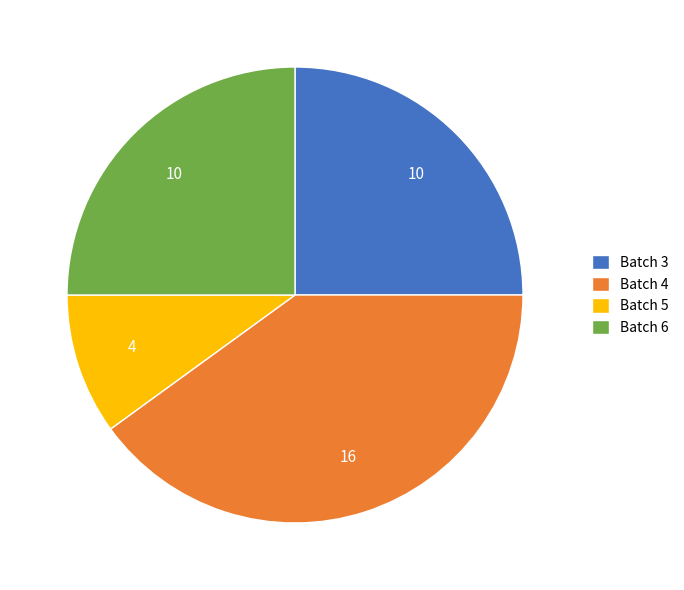

Does any single category account for the majority?

No